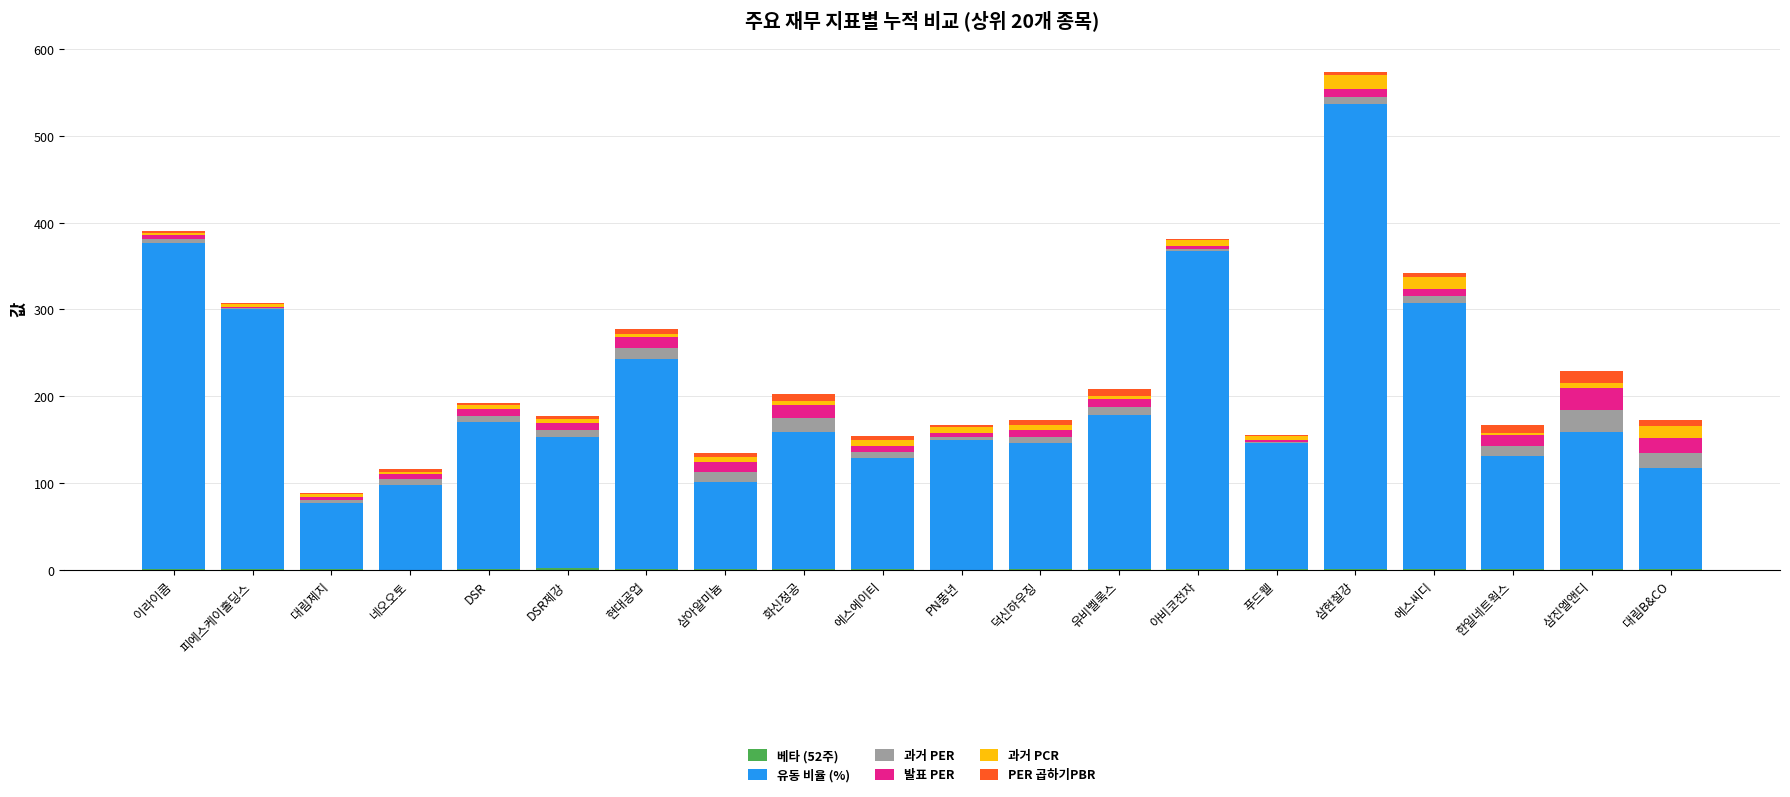

At which category is the sum across all series the highest?

삼현철강